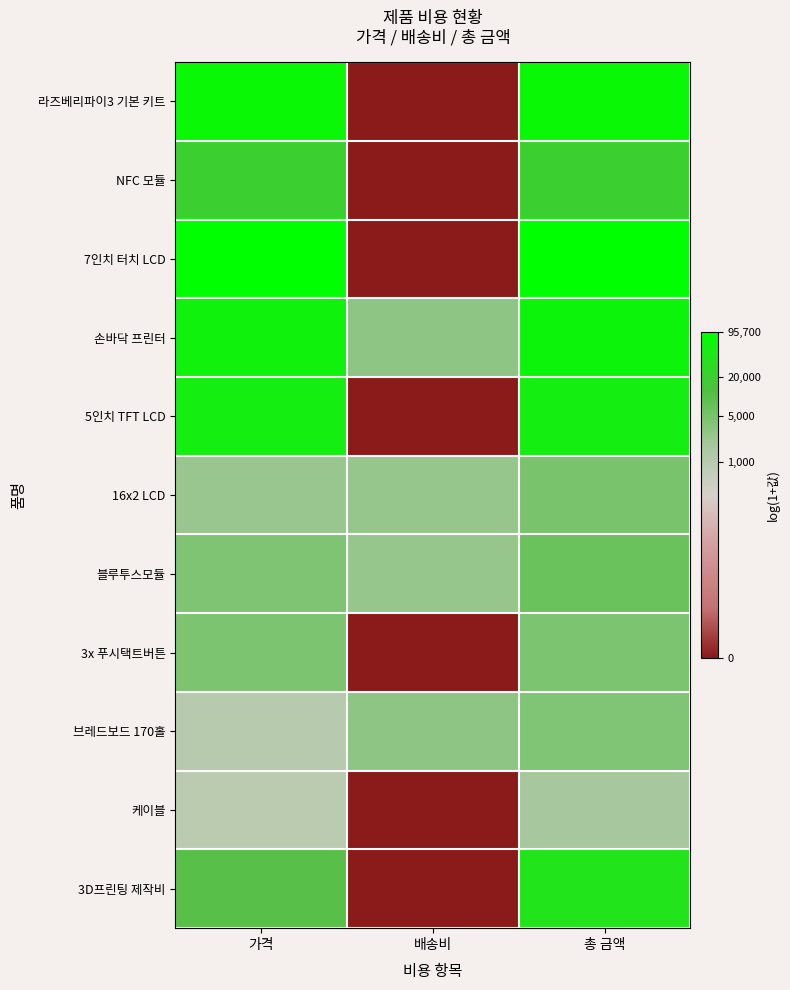

At how many categories does at least one series exceed 7?

3